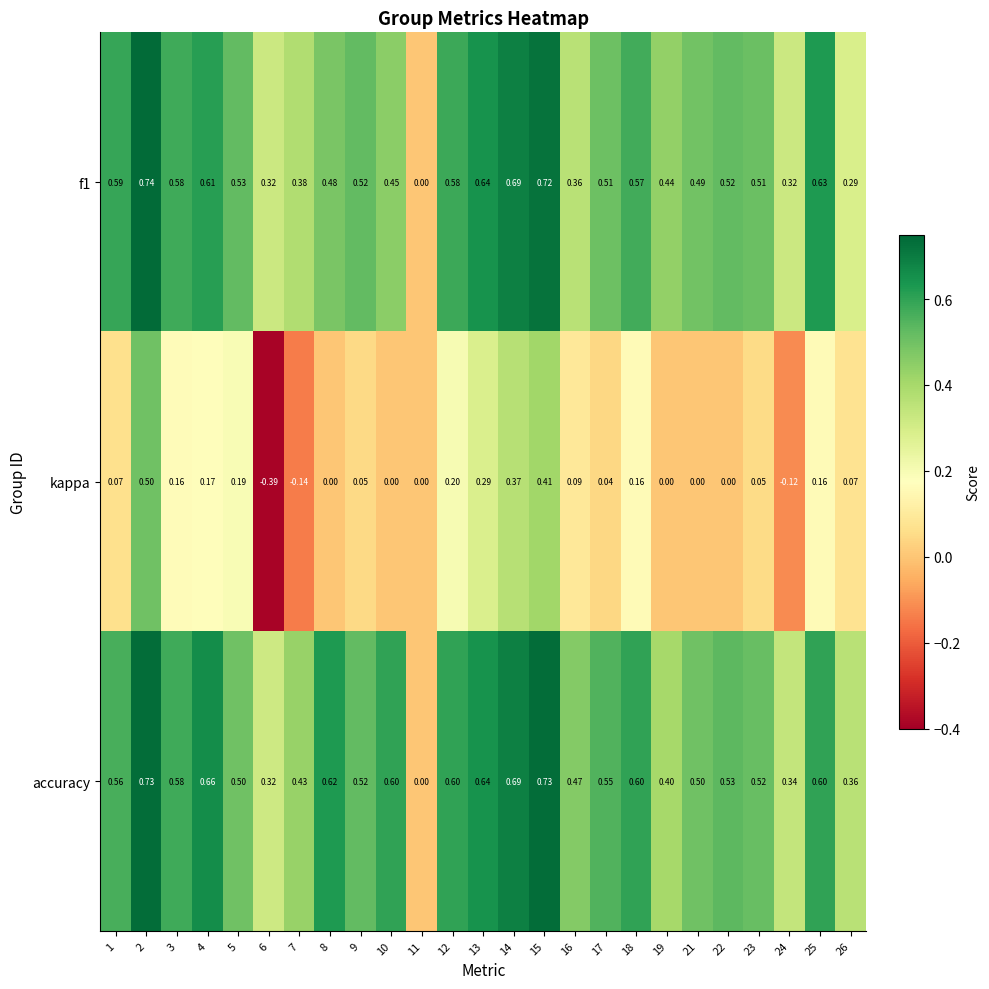

How many values in f1 are above zero?

24